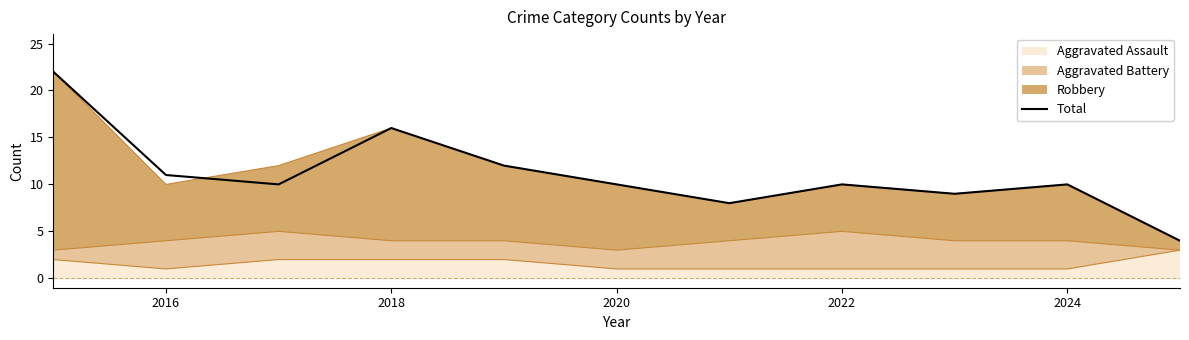

Reading left to right, transcribe all the data shown in this chart.

22	11	10	16	12	10	8	10	9	10	4